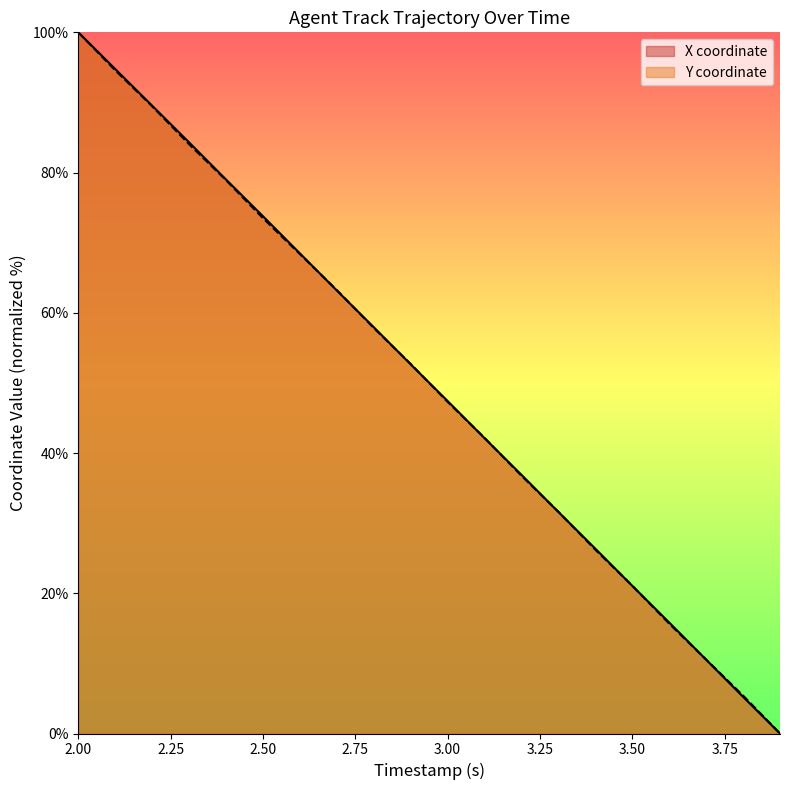

What is the maximum value shown in the chart?

100.0